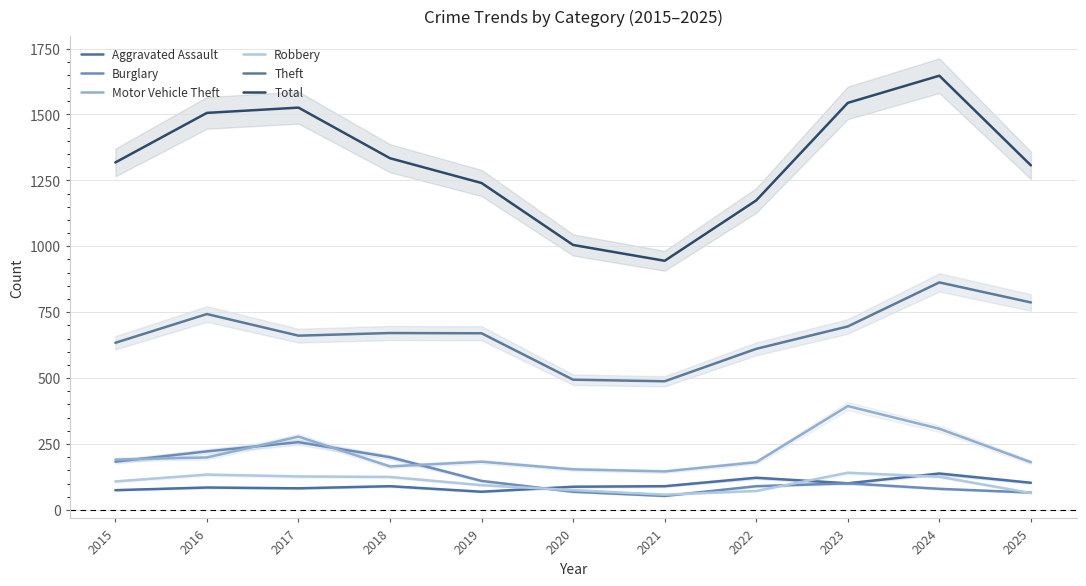

What is the sum of all Aggravated Assault values?

1043